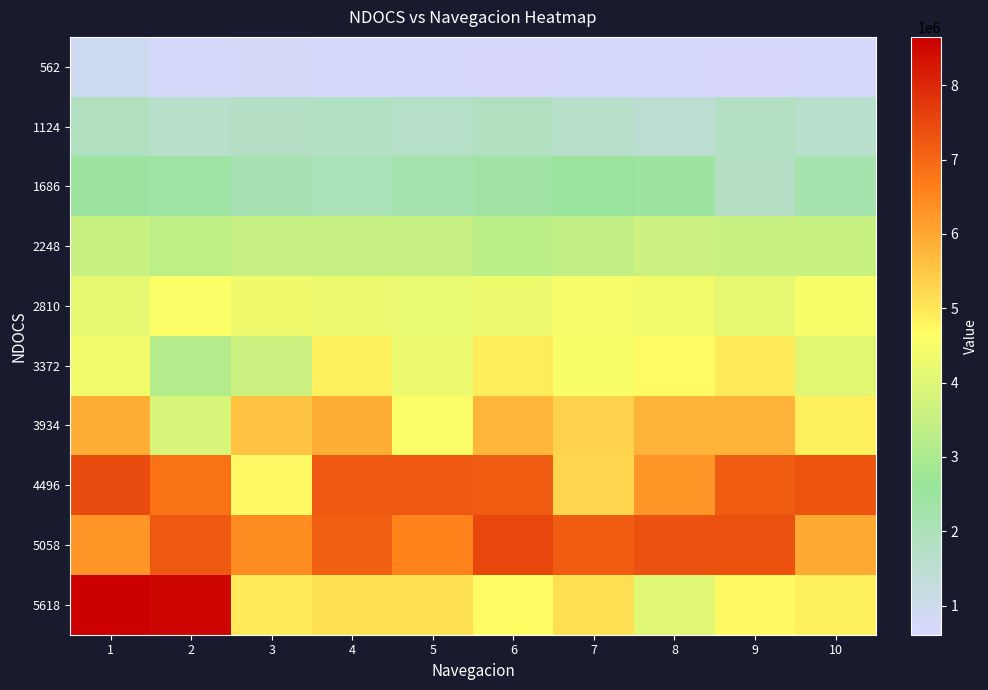

Which series changed the most between 2 and 5?

5618